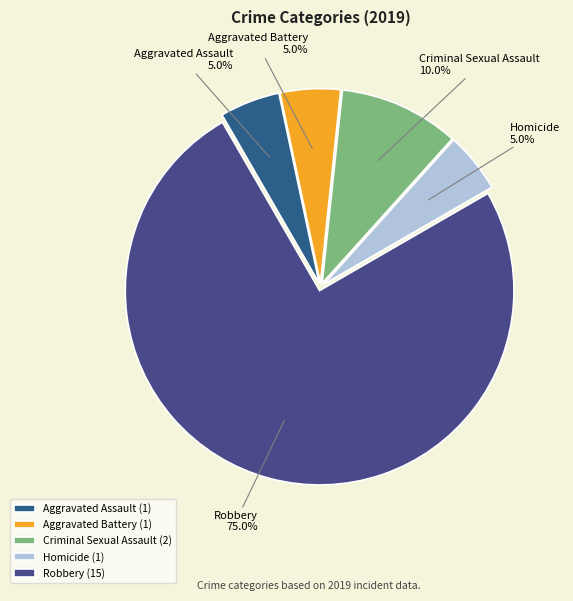

Is the sum of Aggravated Assault and Aggravated Battery greater than half?

No